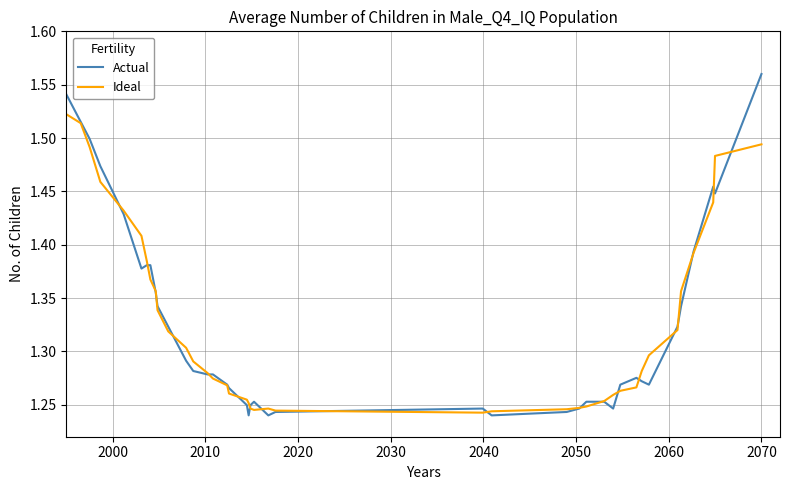

Does the chart display data point markers on the line(s)?

No